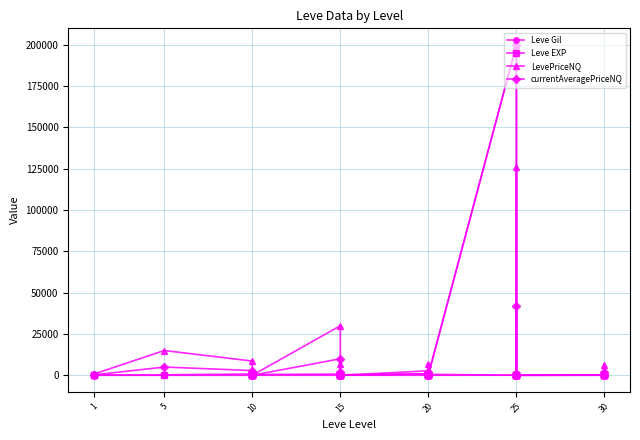

True or false: LevePriceNQ has a value of 199 at 1.

False